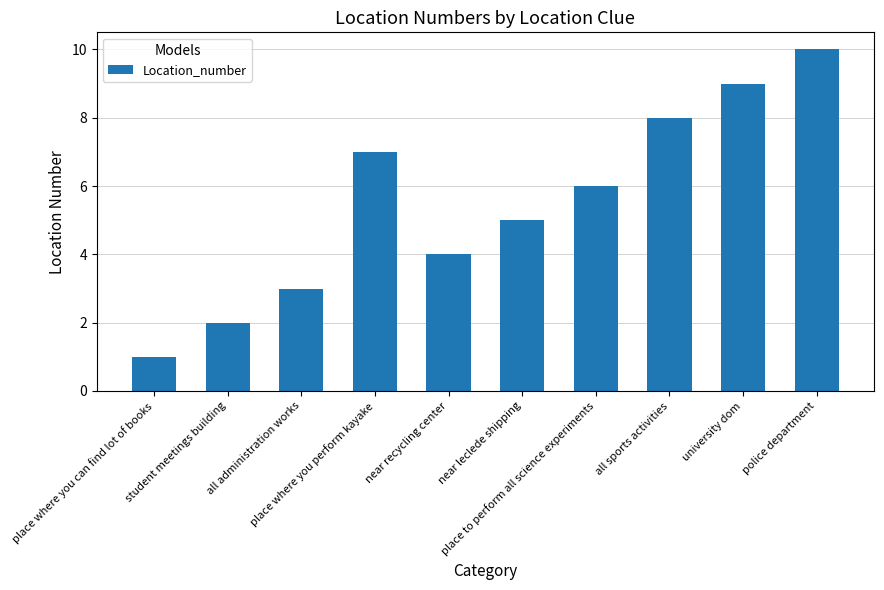

List the labels in order of value, largest first.

police department, university dom, all sports activities, place where you perform kayake, place to perform all science experiments, near leclede shipping, near recycling center, all administration works, student meetings building, place where you can find lot of books